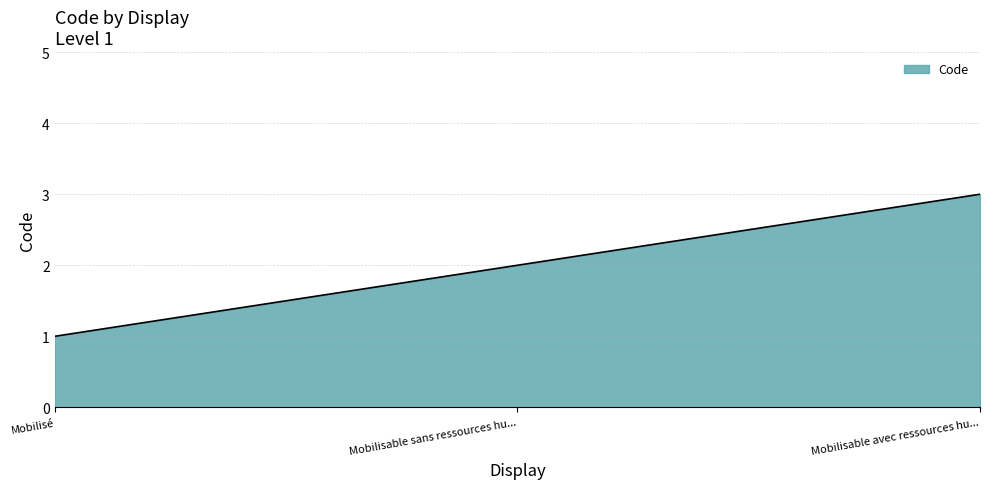

Between Mobilisable sans ressources hu... and Mobilisable avec ressources hu..., which is larger?

Mobilisable avec ressources hu...